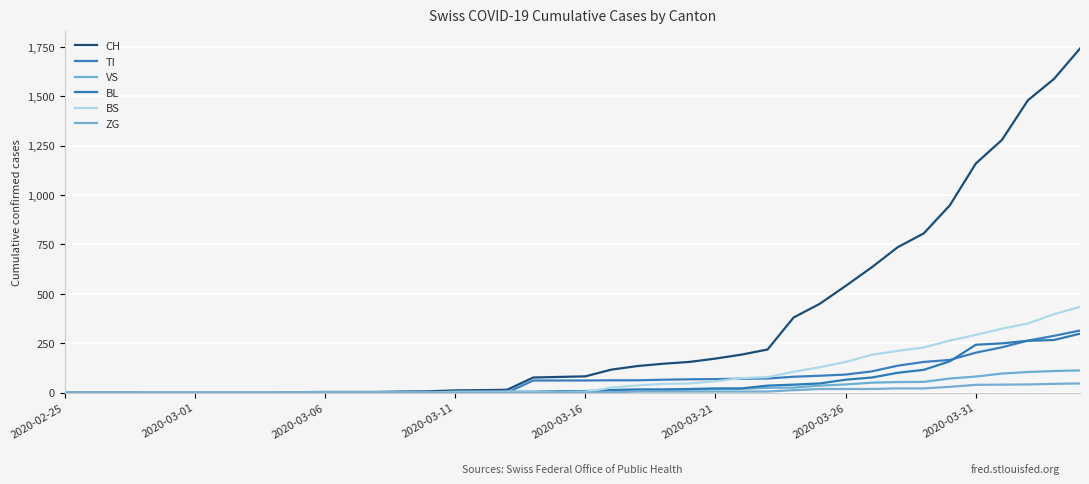

True or false: BS has more than 1 points higher than both neighbors.

False